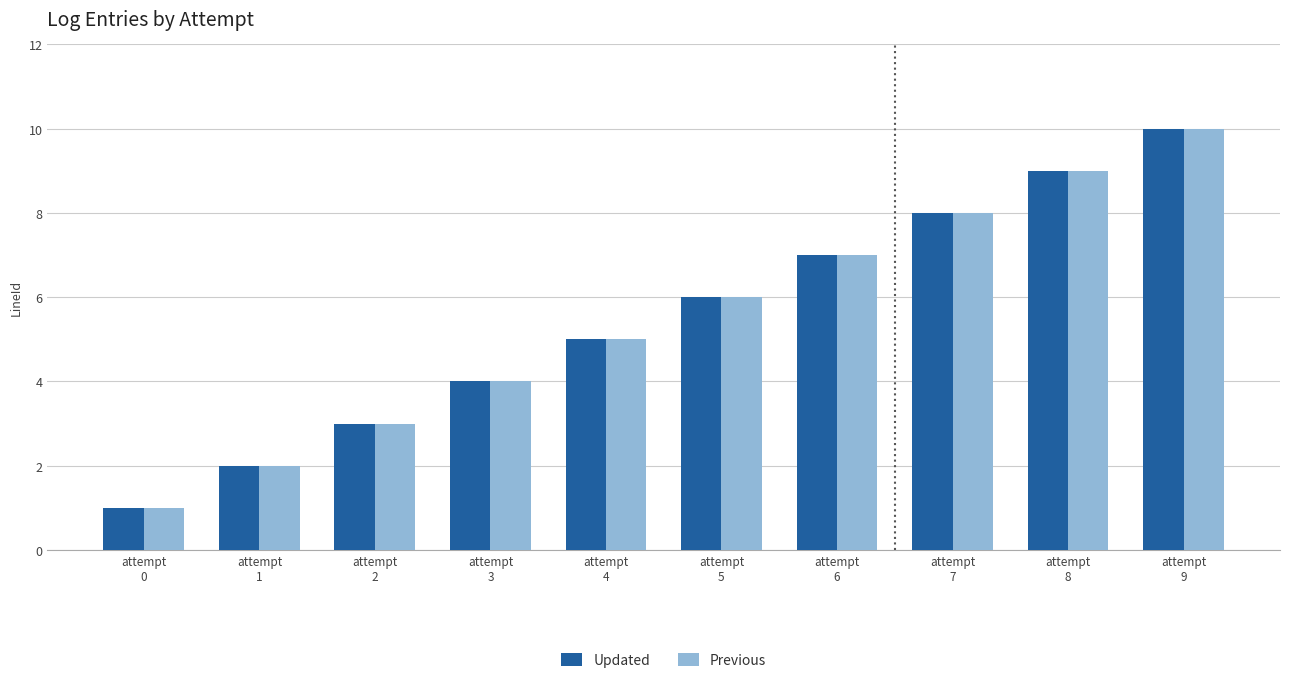

What is the sum of all Previous values?

55